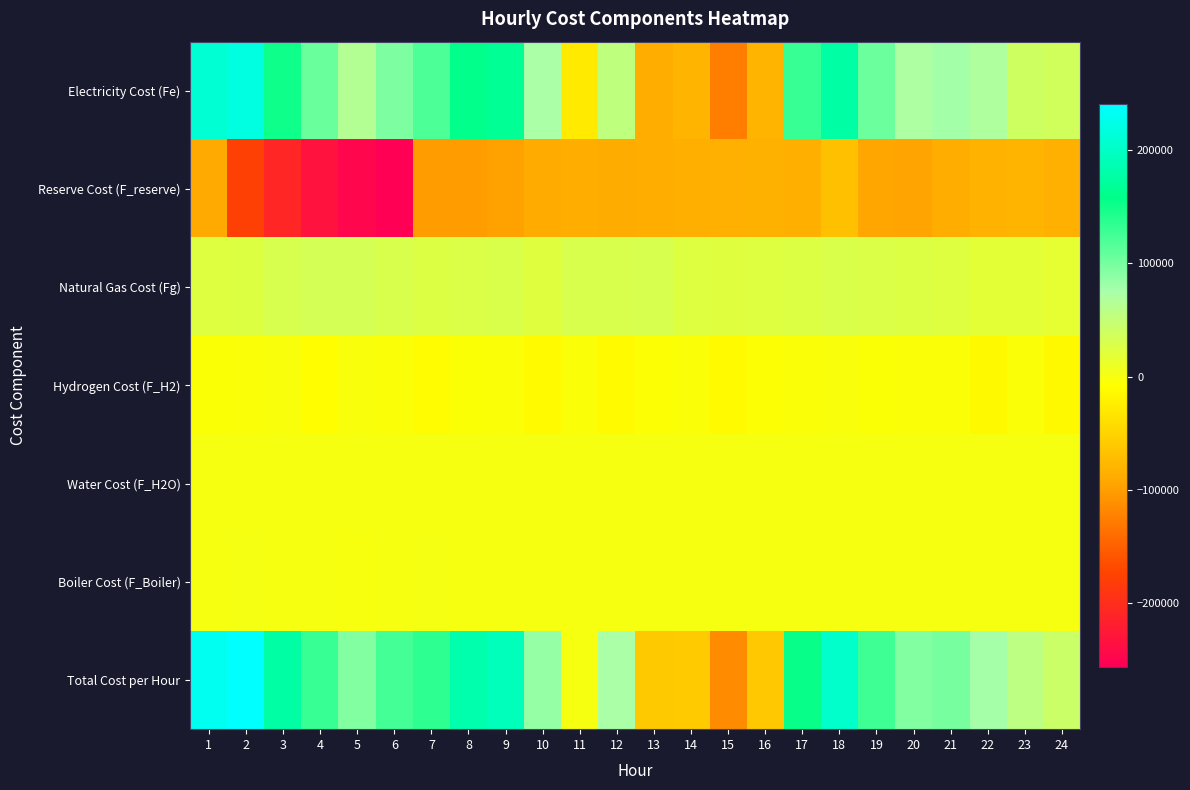

Which series changed the most between 17 and 22?

Total Cost per Hour